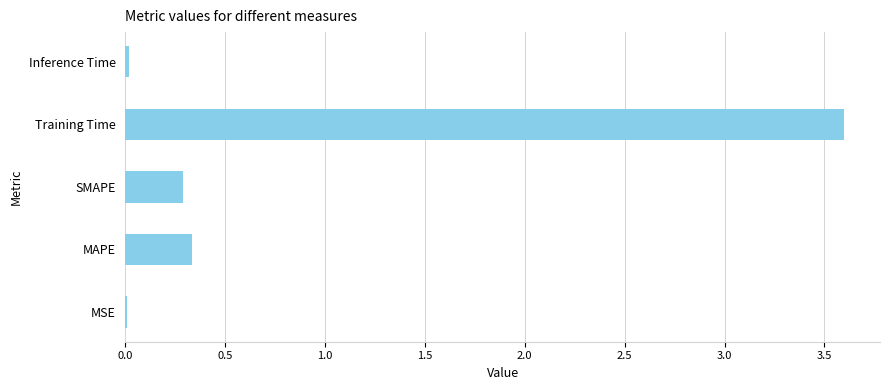

What is the greatest value displayed?

3.6